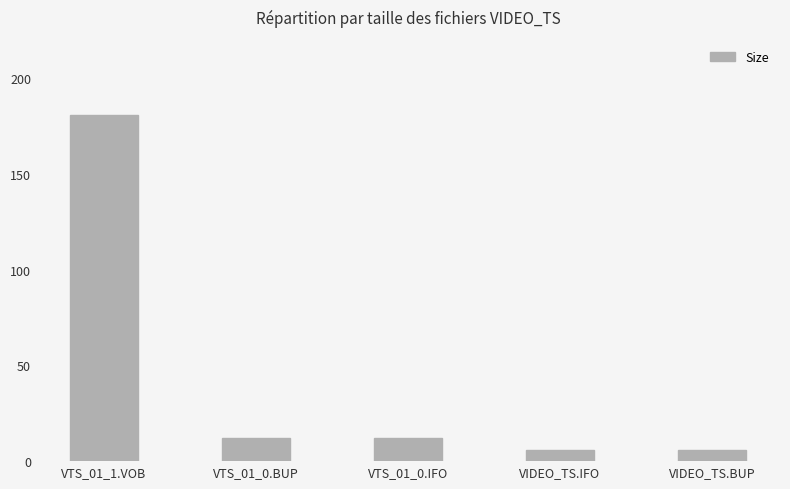

Are the bars horizontal?

No